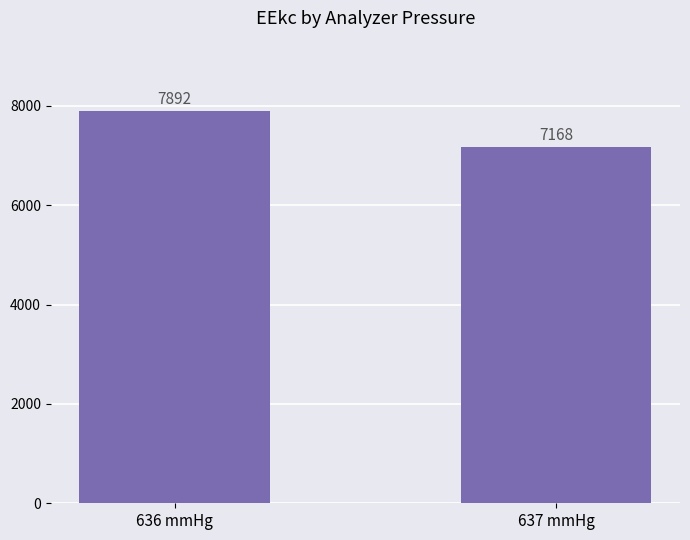

What is the sum of the values at 637 mmHg and 636 mmHg?

15060